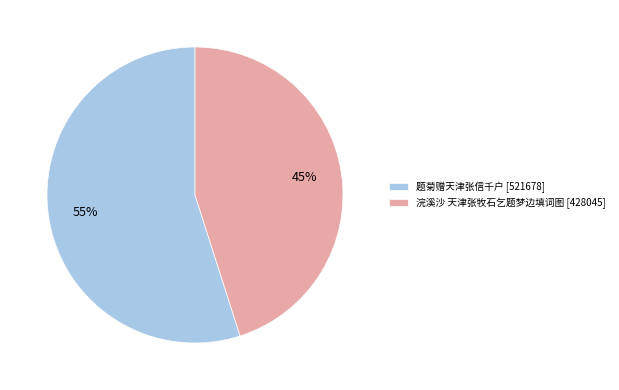

What percentage is the 题菊赠天津张信千户 slice, to the nearest percent?

55%